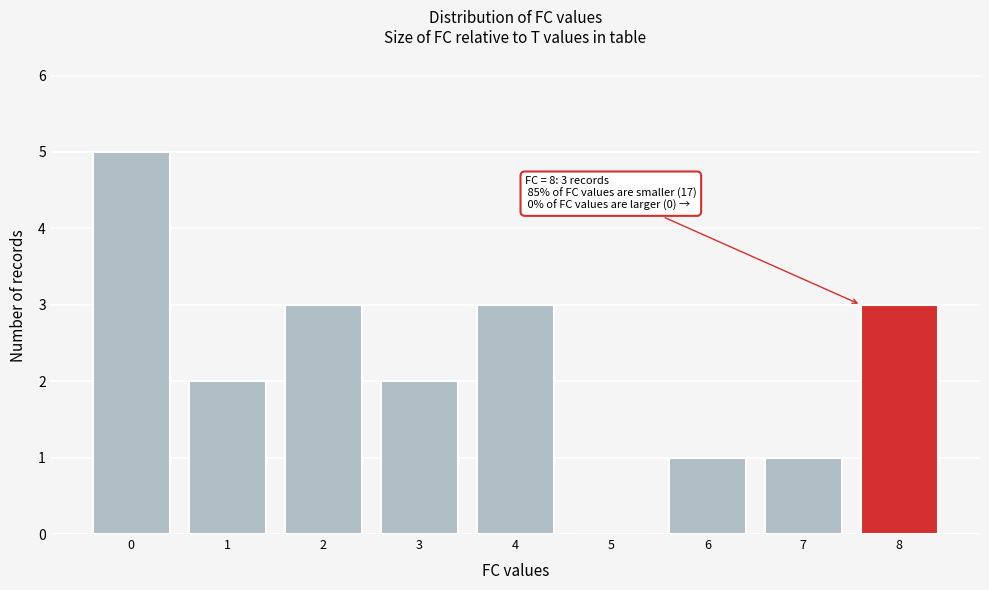

Reading left to right, list all the values displayed in this chart.

0=5	1=2	2=3	3=2	4=3	5=0	6=1	7=1	8=3